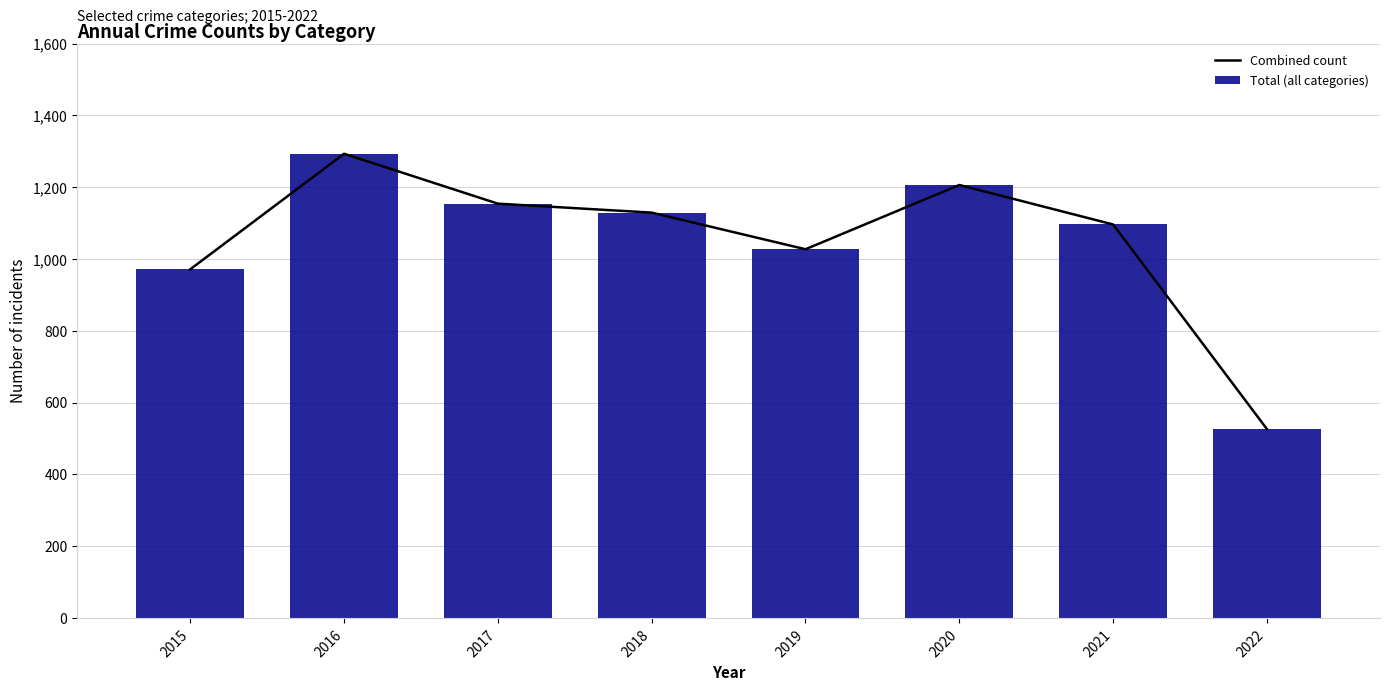

Which category has the lowest value in the Combined count series?

2022